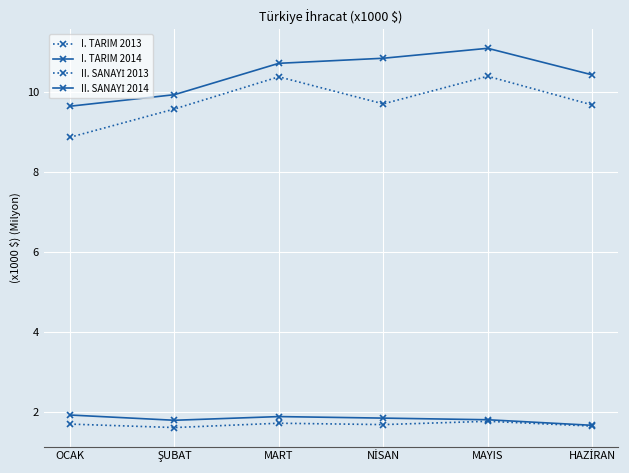

Which has a higher value, HAZİRAN or MART?

MART